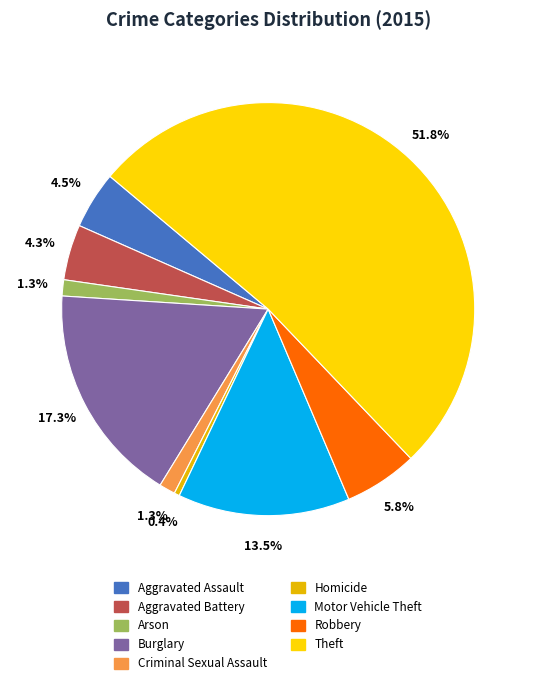

Which category accounts for the majority?

Theft